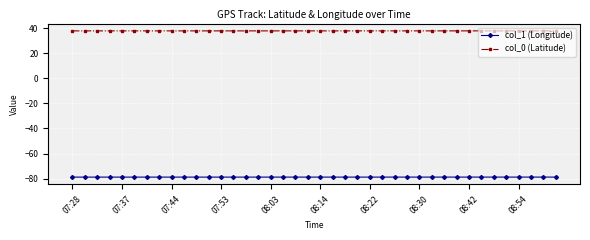

Which series has the largest total across all categories?

col_0 (Latitude)